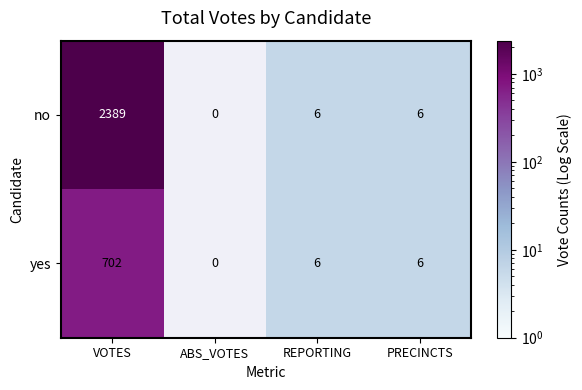

What is the greatest value displayed?

2389